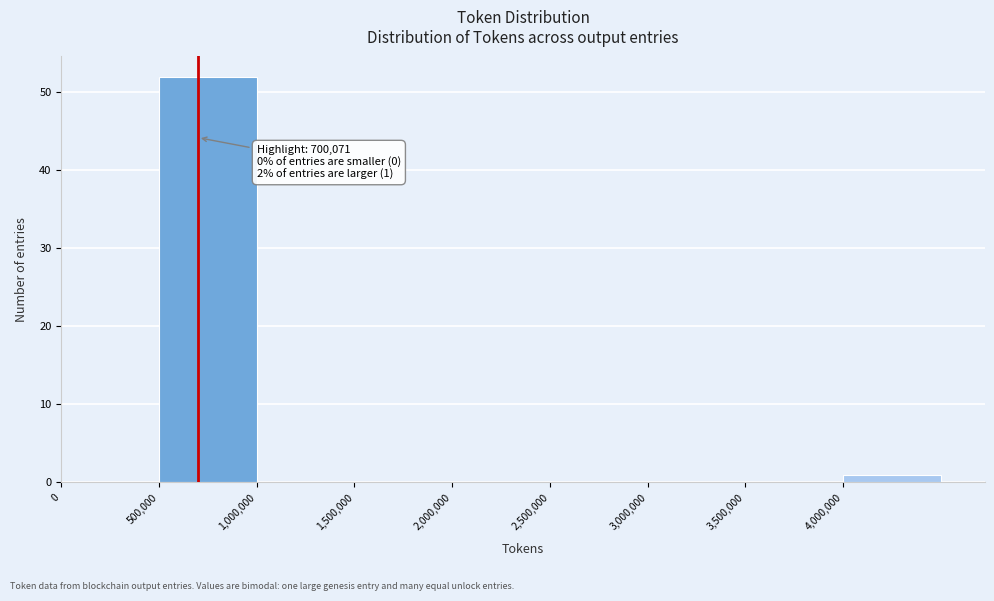

Over which range of the x-axis is the bar tallest?

500000 to 1000000